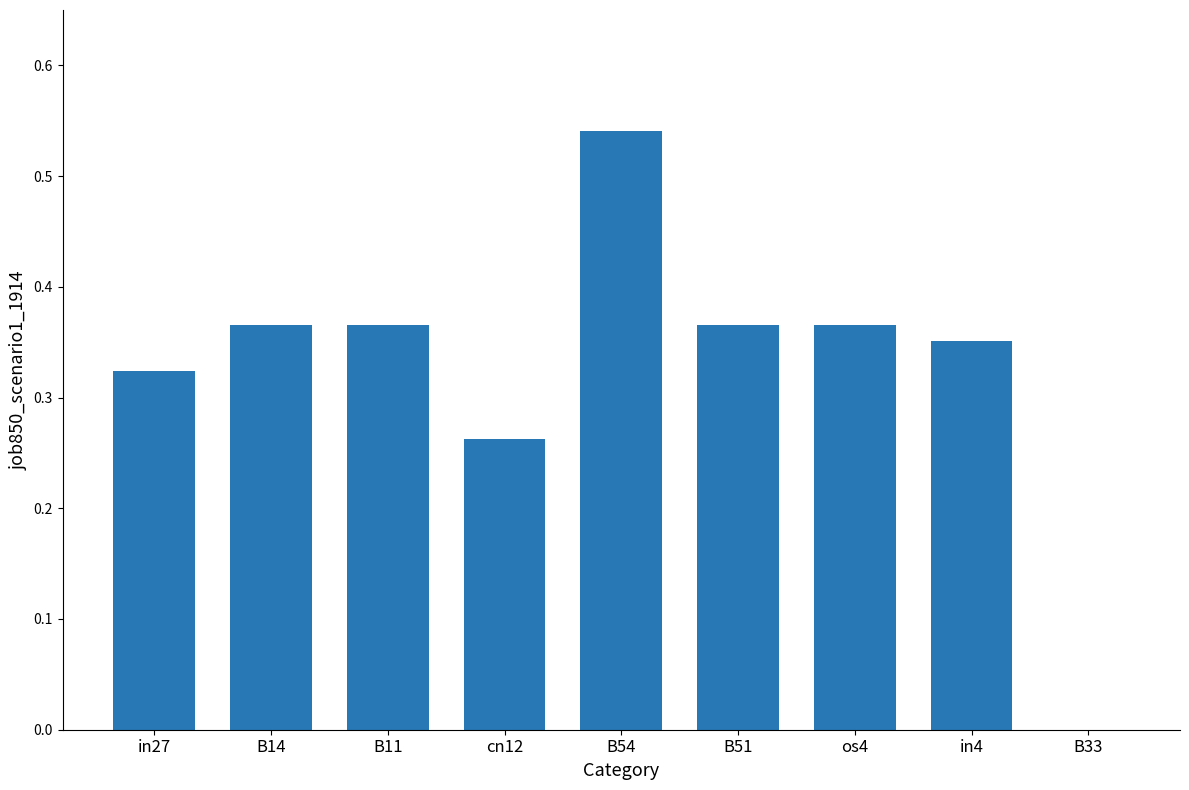

What is the sum of all values?

2.9